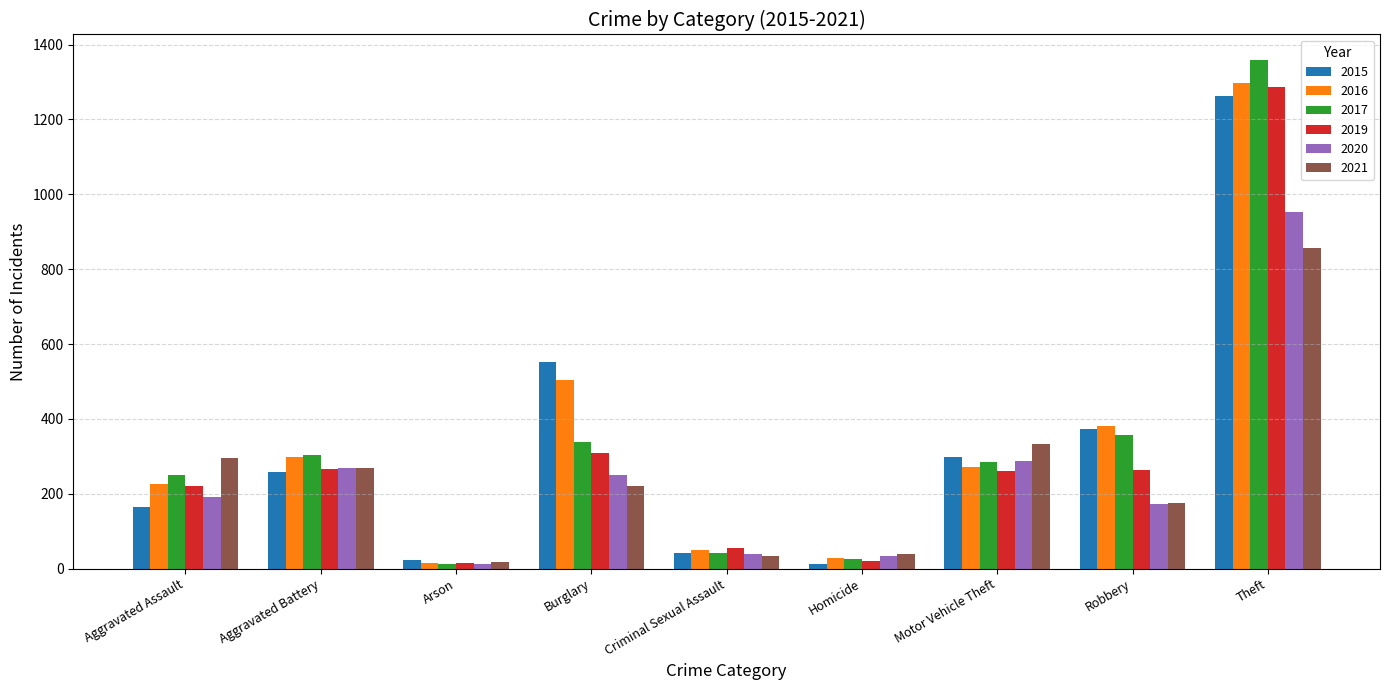

What is the difference between the second highest and second lowest values in the 2020 series?

253